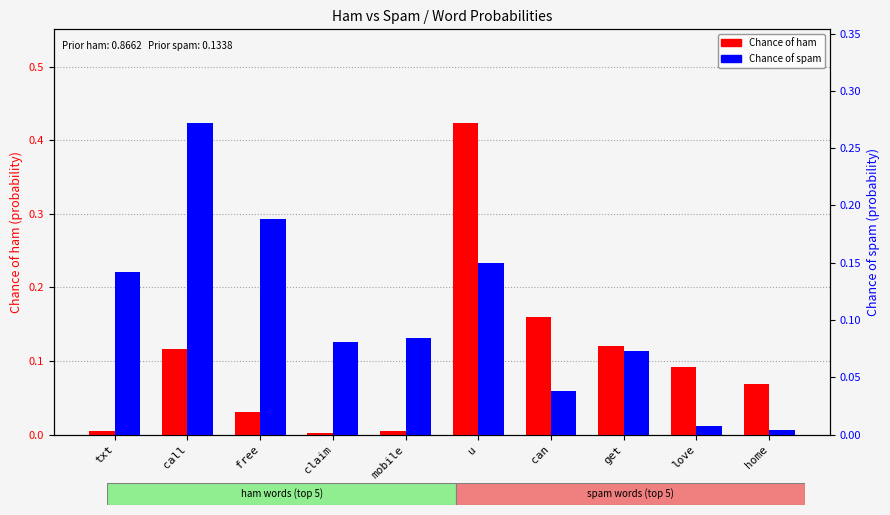

What are all the series names shown in the legend?

Chance of ham, Chance of spam